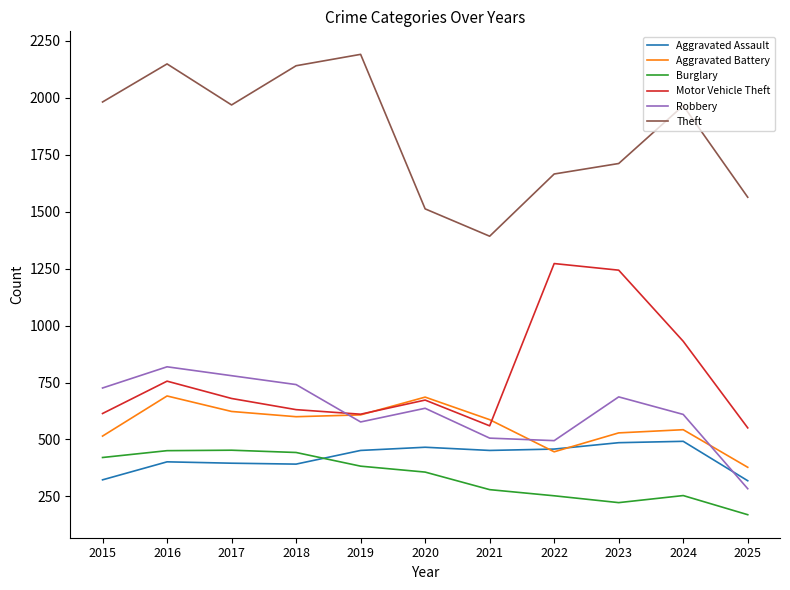

In Aggravated Battery, how many points are lower than both neighbors (excluding endpoints)?

2